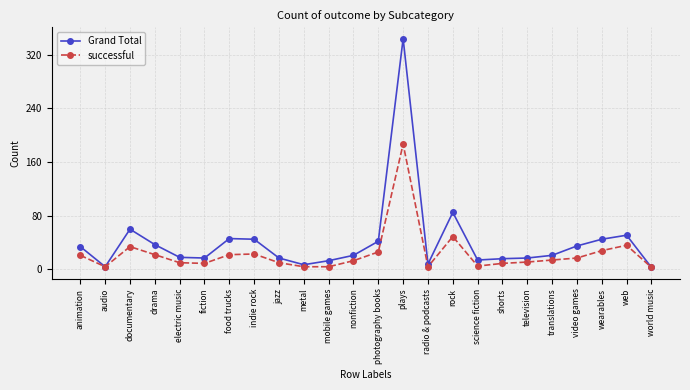

At which label does successful reach its peak?

plays